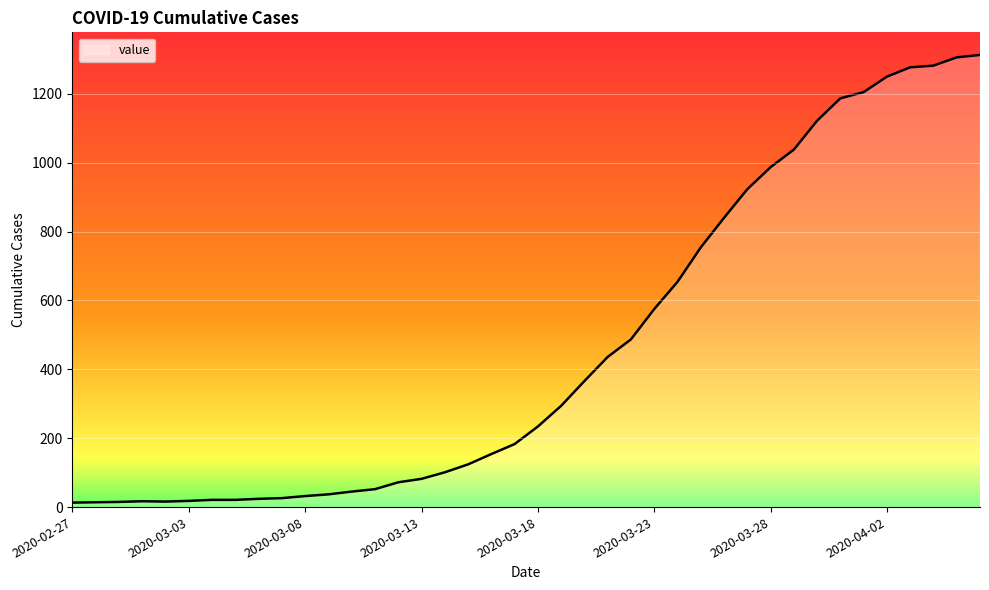

What is the difference between the maximum and minimum values?

1300